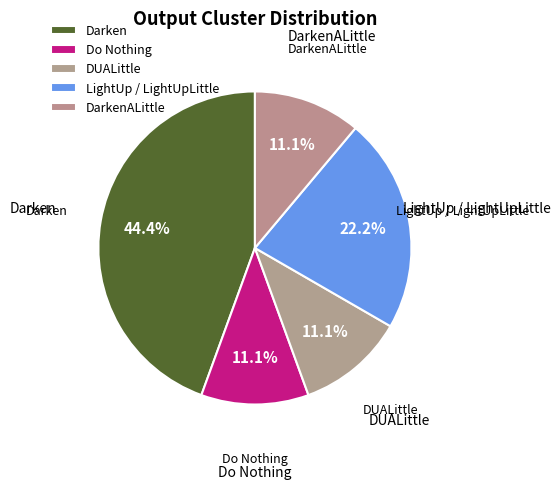

How many segments does this pie chart have?

5